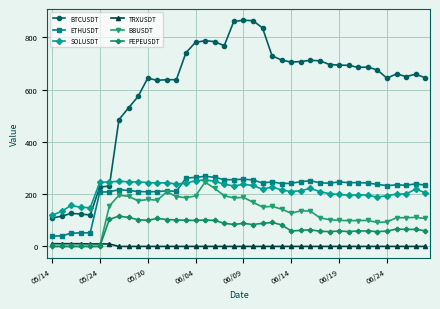

What is the value of the BTCUSDT point at the 6th from the left?

227.7